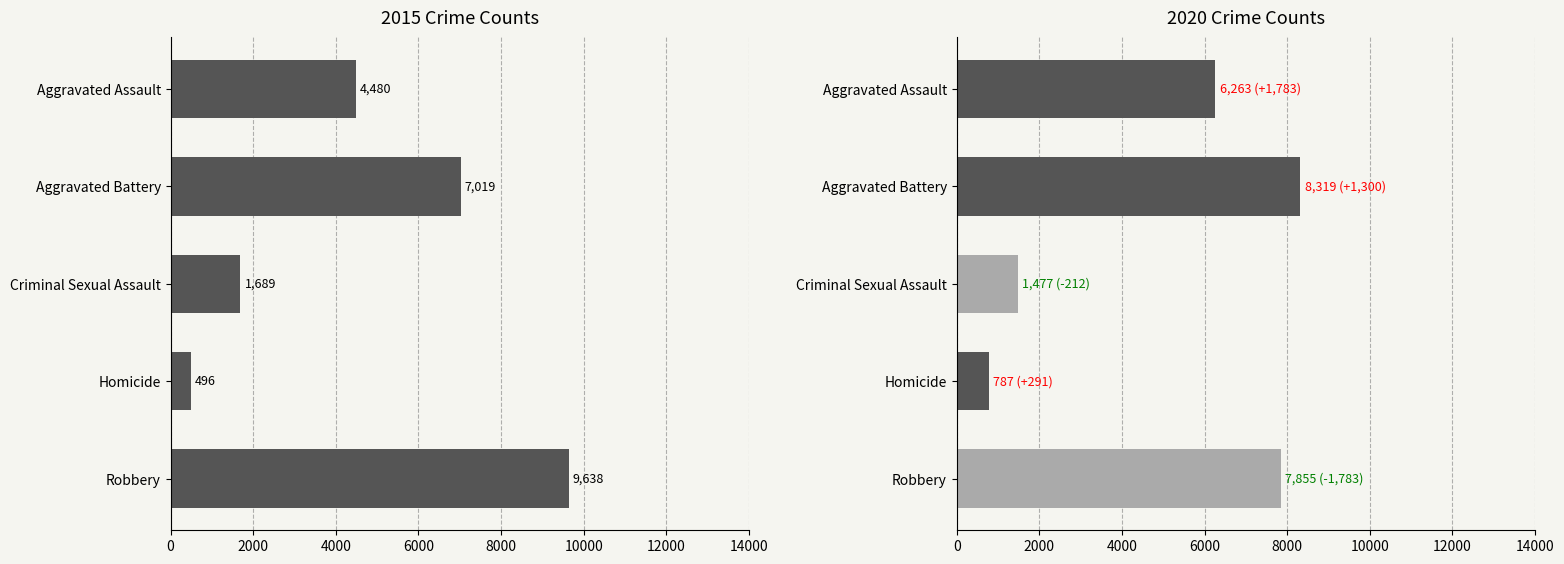

Are the bars grouped side by side (vs. stacked)?

Yes